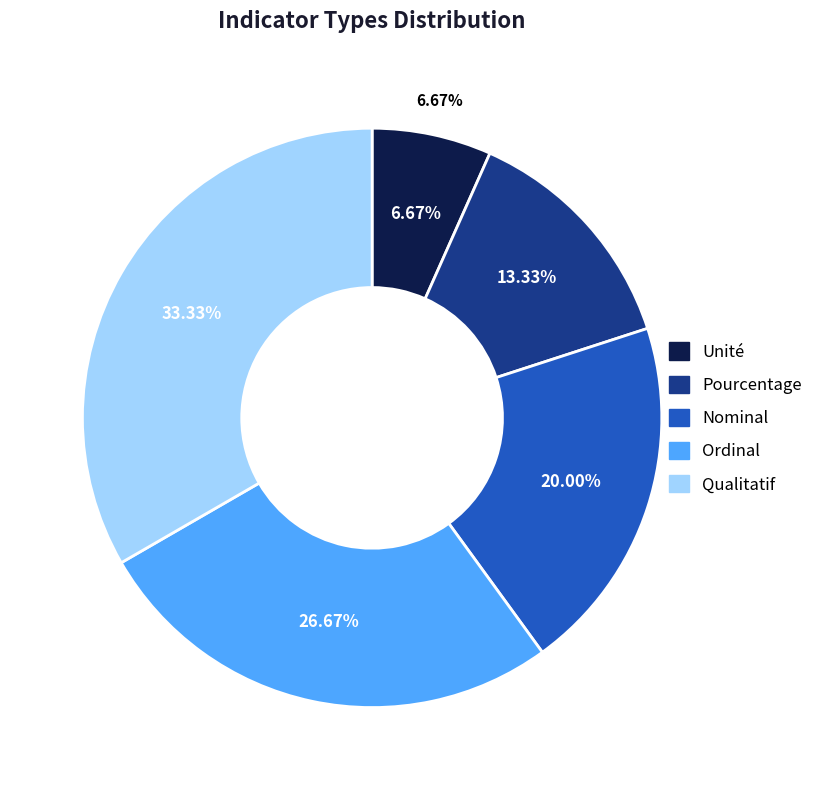

Which category has the biggest portion of the pie?

Qualitatif